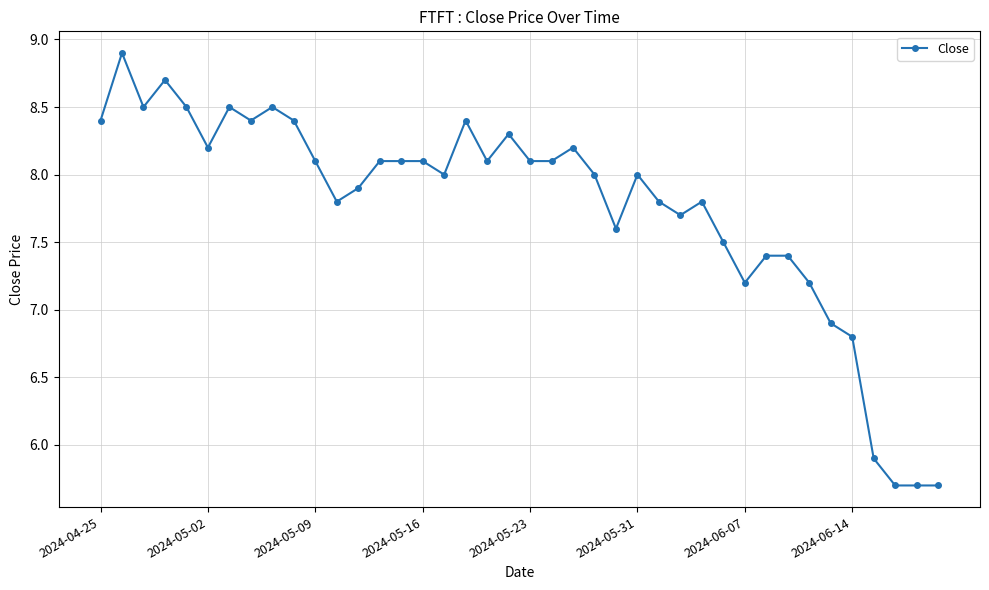

What is the greatest value displayed?

8.9